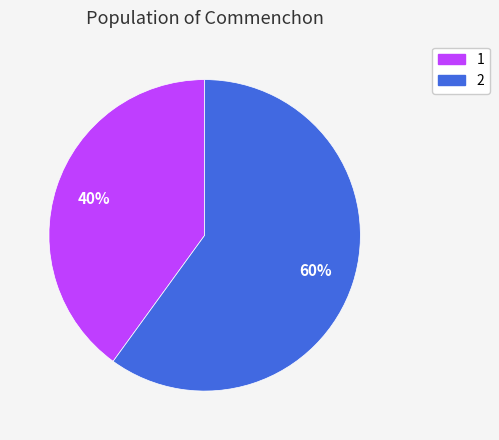

Does 1 account for over 50% of the chart?

No